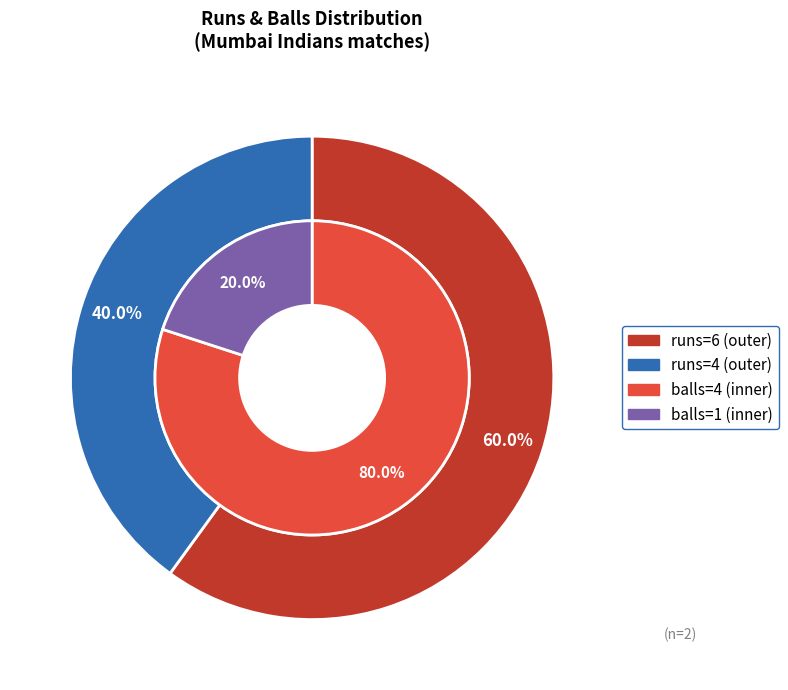

Is there a majority slice in this chart?

Yes